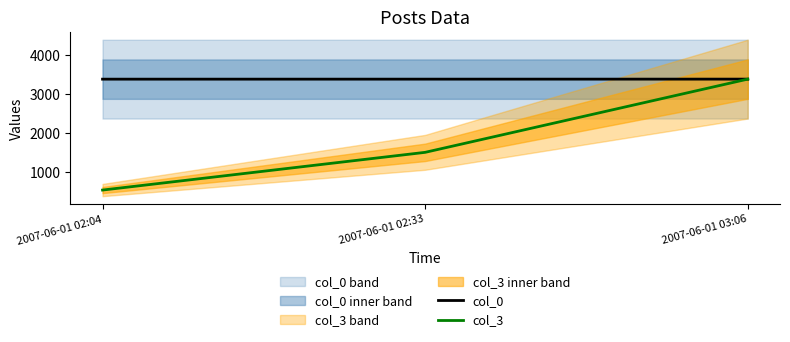

Between 2007-06-01 02:04 and 2007-06-01 03:06, which series saw the biggest shift?

col_3